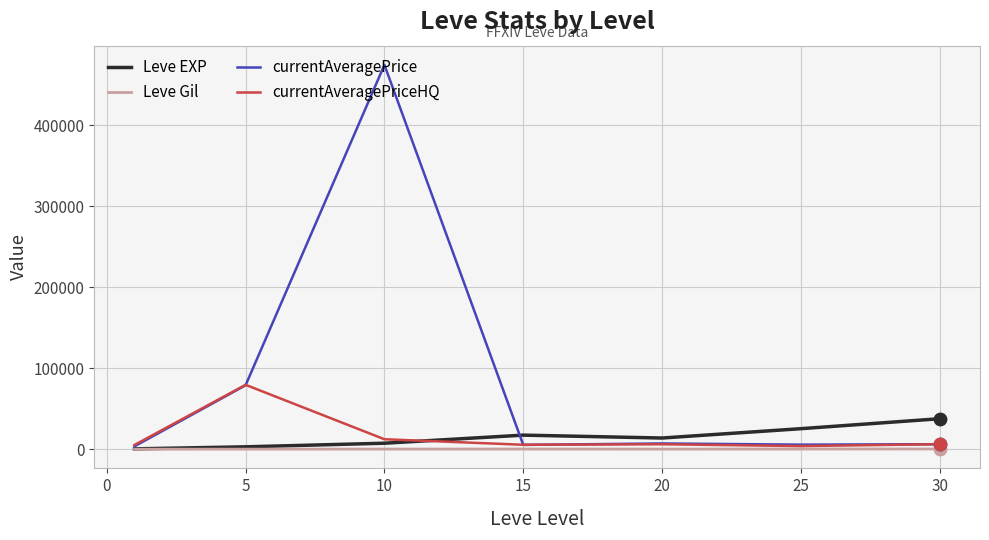

What are all the series names shown in the legend?

Leve EXP, Leve Gil, currentAveragePrice, currentAveragePriceHQ